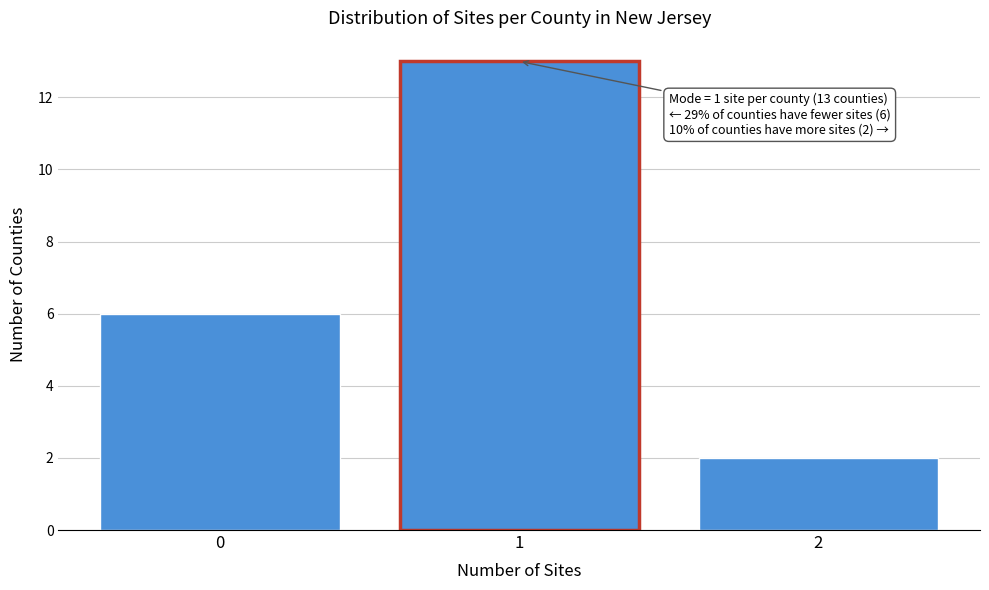

Over which range of the x-axis is the bar tallest?

0.5 to 1.5